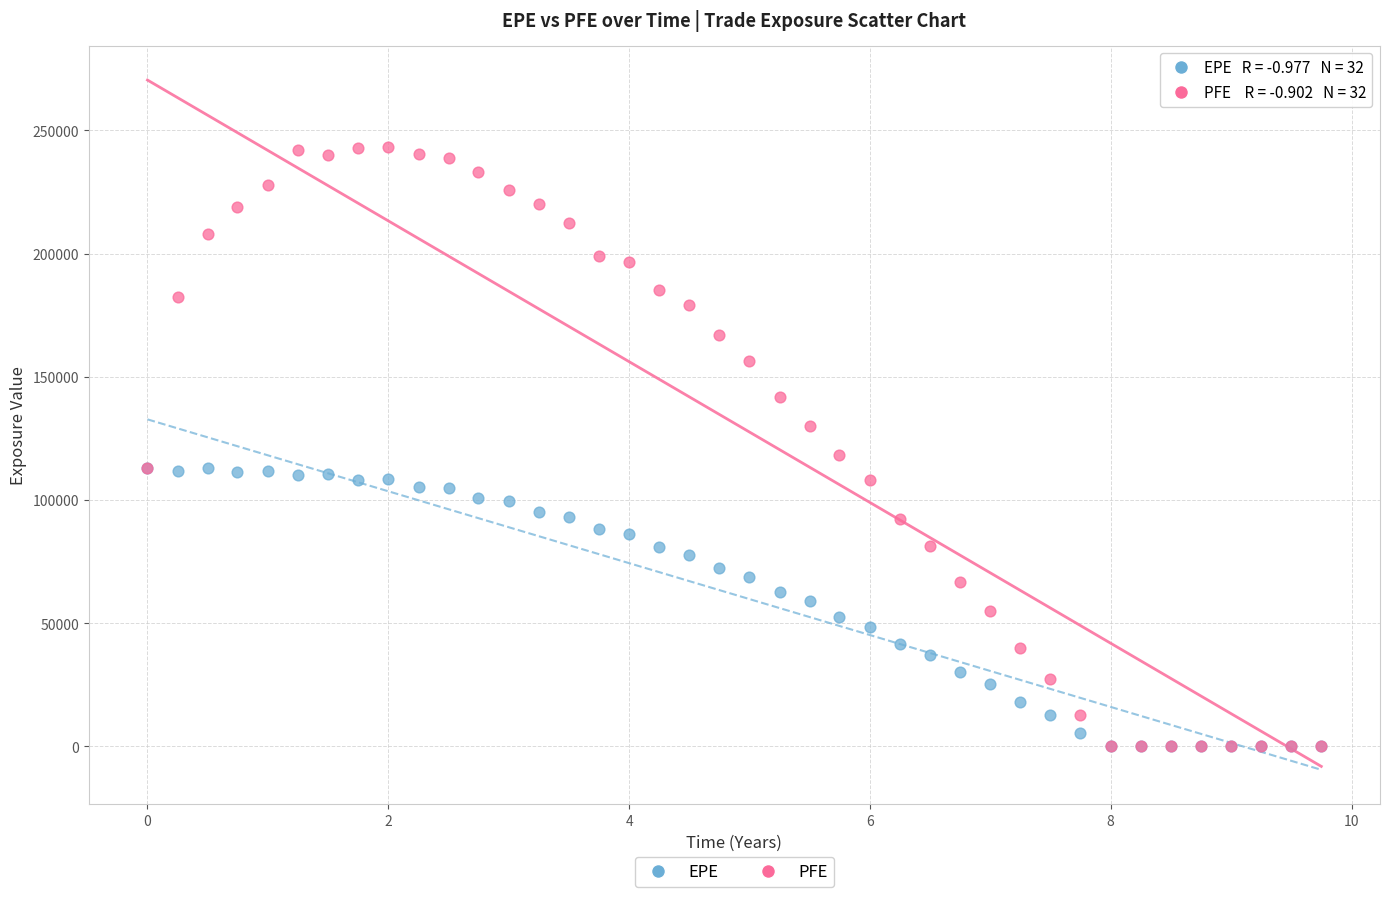

What are all the series names shown in the legend?

EPE, PFE